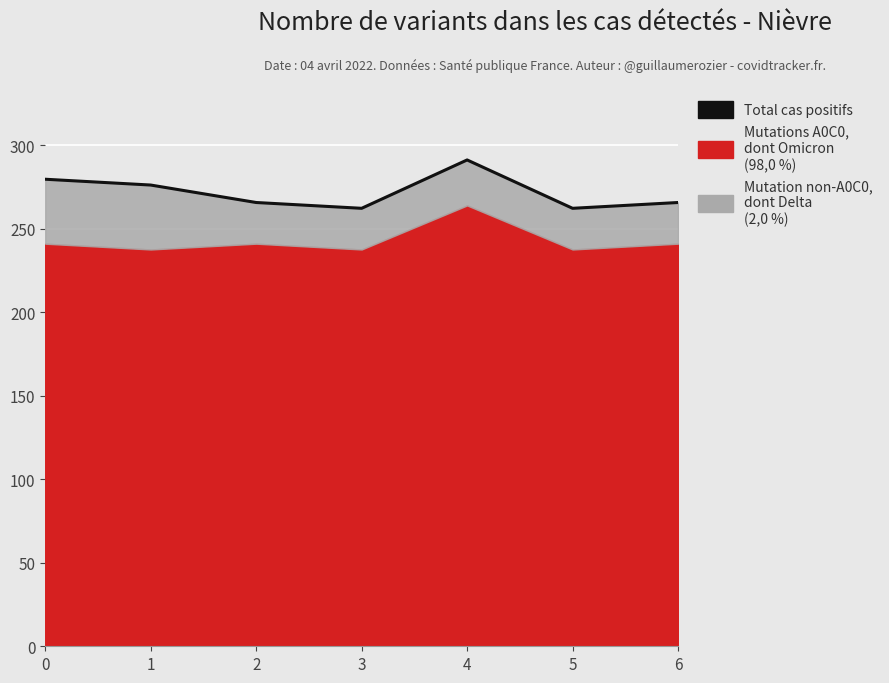

Reading right to left, transcribe all the data shown in this chart.

6=265.8	5=262.4	4=291.3	3=262.4	2=265.8	1=276.3	0=279.8